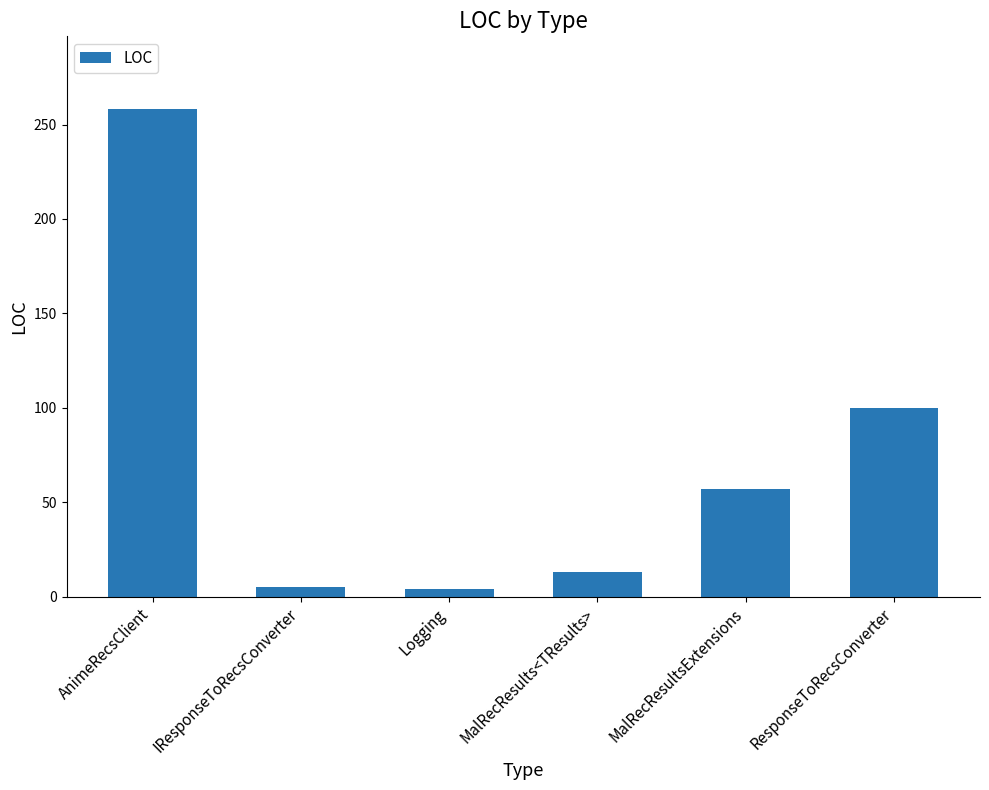

What is the label of the 2nd bar from the left?

IResponseToRecsConverter